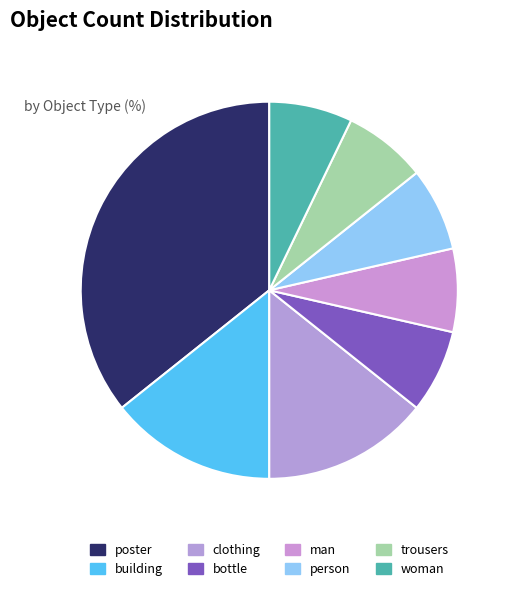

Does any single category account for the majority?

No